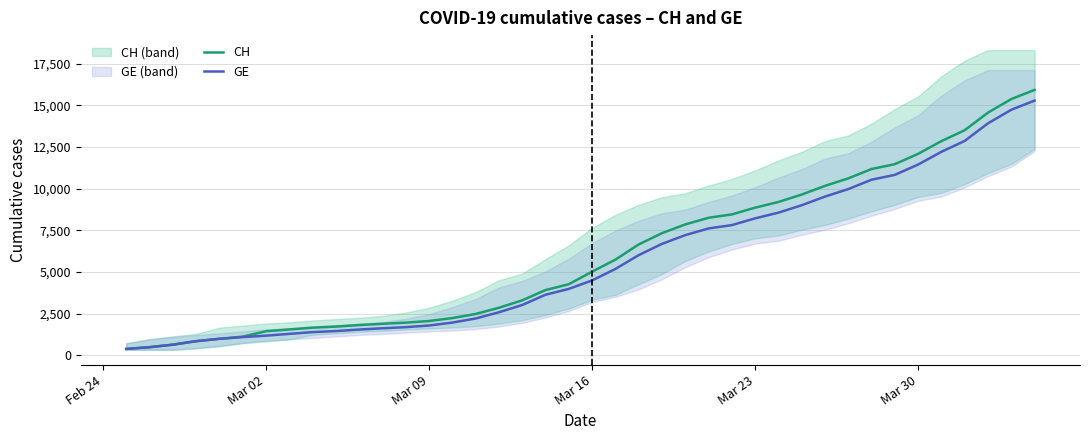

True or false: CH and GE intersect in this chart.

False